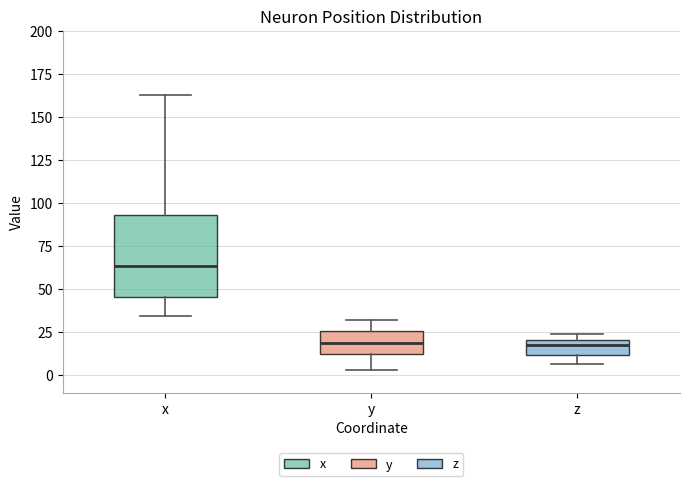

Where does the lower whisker of the box for y end on the y-axis? The values are not printed on the chart, so give them approximately, as read against the axis.

5